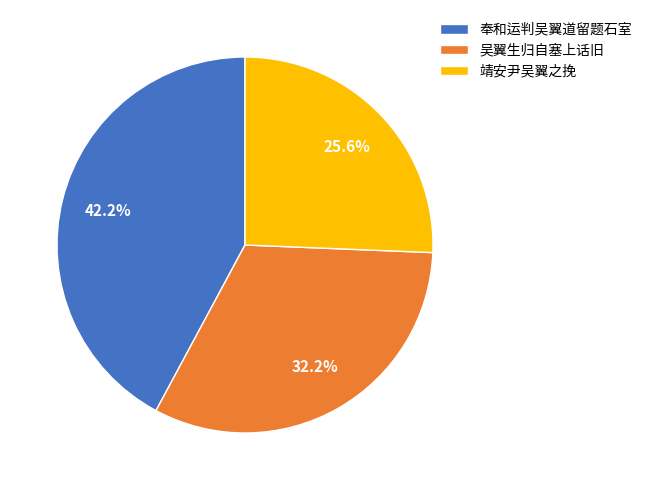

What is the ratio of the value at 靖安尹吴翼之挽 to the value at 吴翼生归自塞上话旧?

0.8